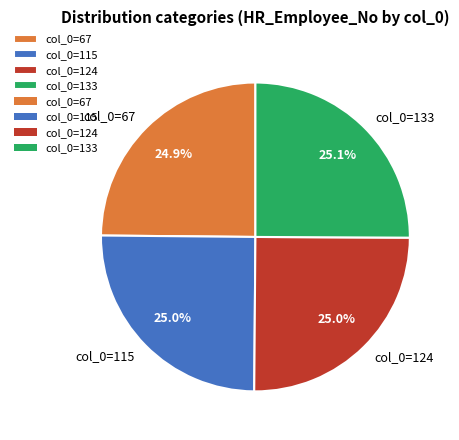

Is there a majority slice in this chart?

No